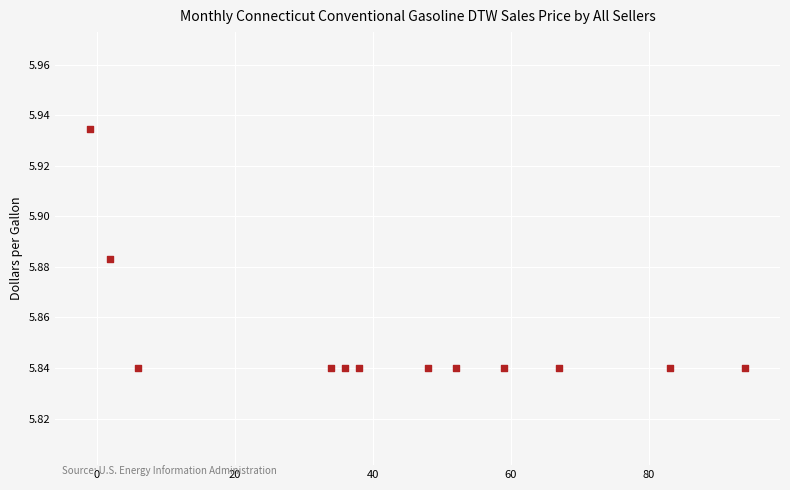

What is the range of X values (max minus min)?

95.0